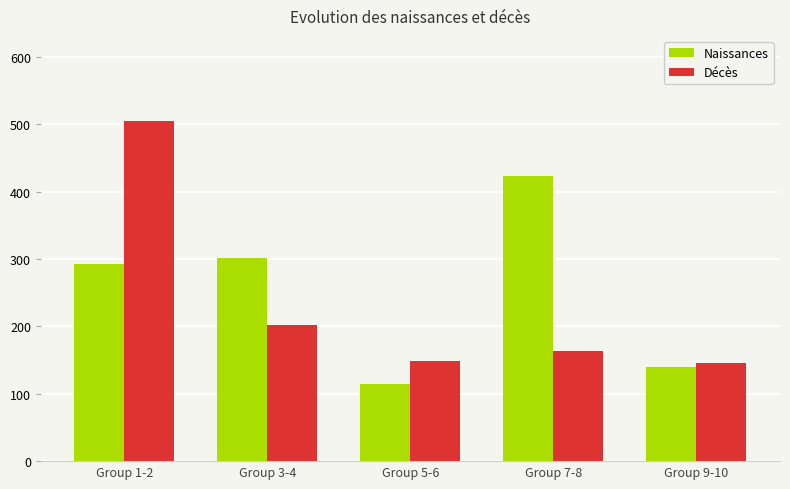

Which category has the highest value in the Naissances series?

Group 7-8